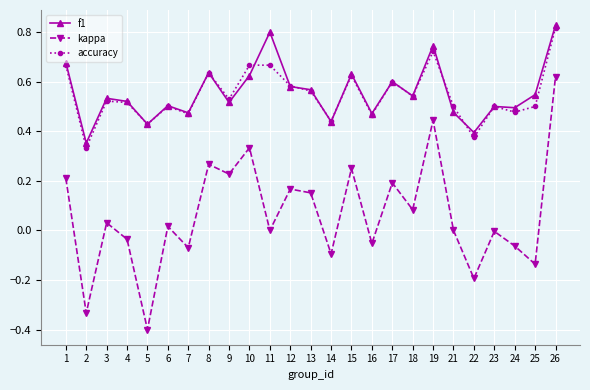

How many lines are shown in the chart?

3